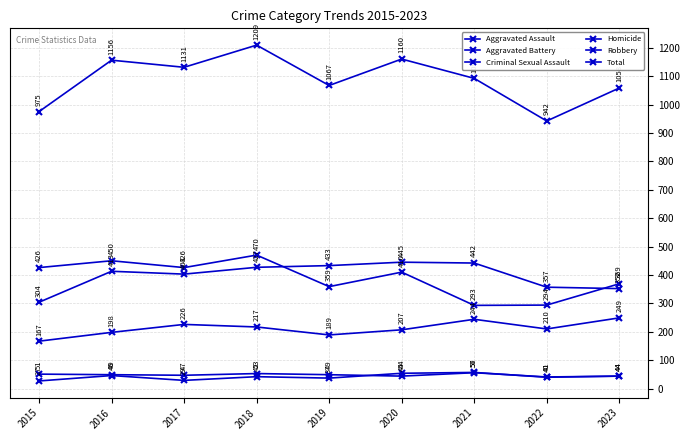

Is this an area chart (filled region under the line)?

No